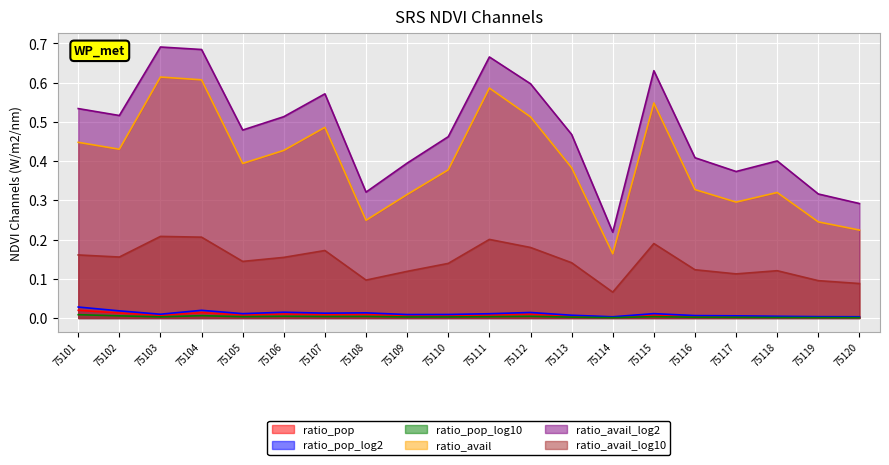

Does the chart display data point markers on the line(s)?

No